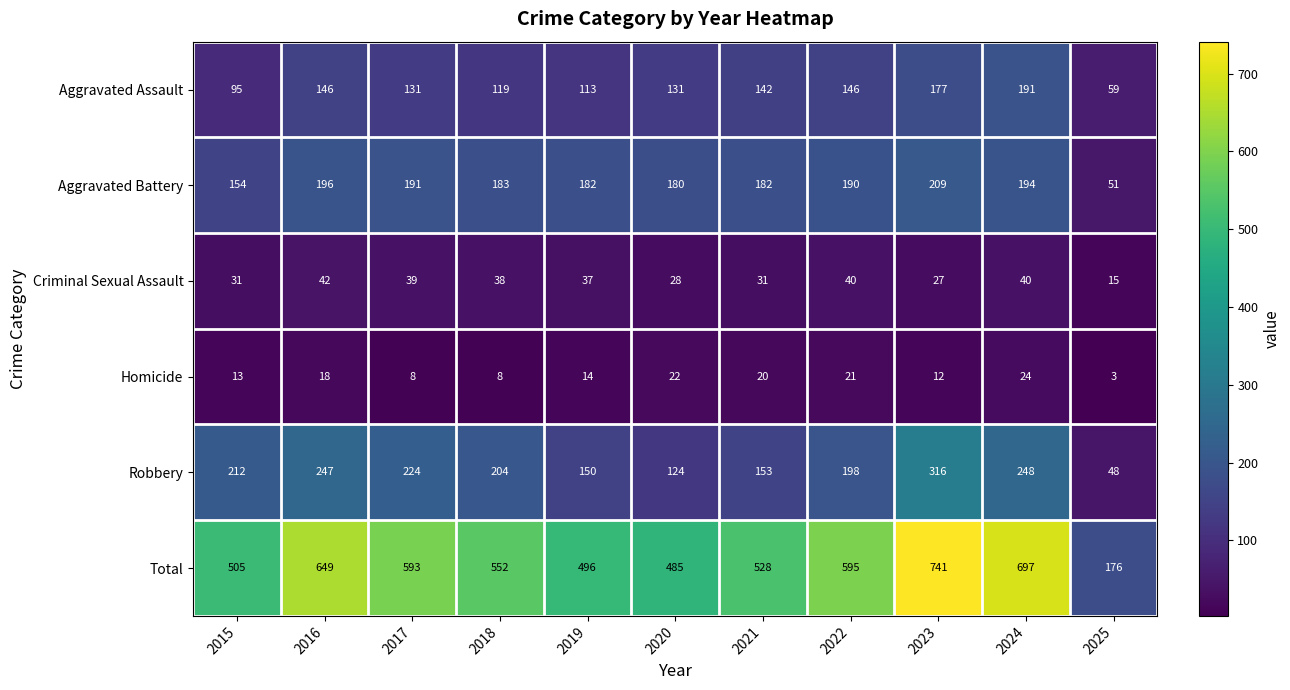

What is the difference between the highest and lowest values at 2022?

574